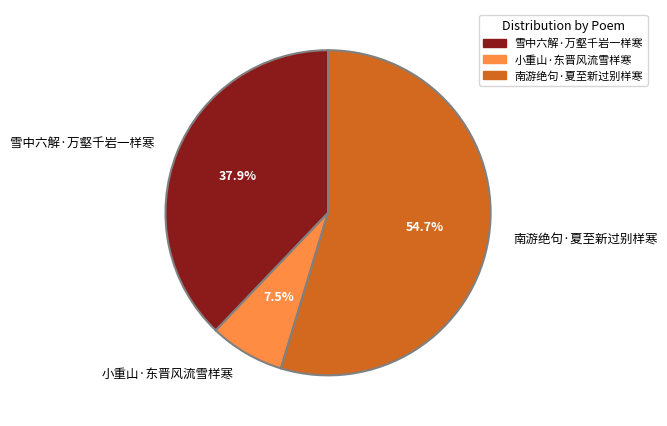

Count the number of slices in the pie.

3